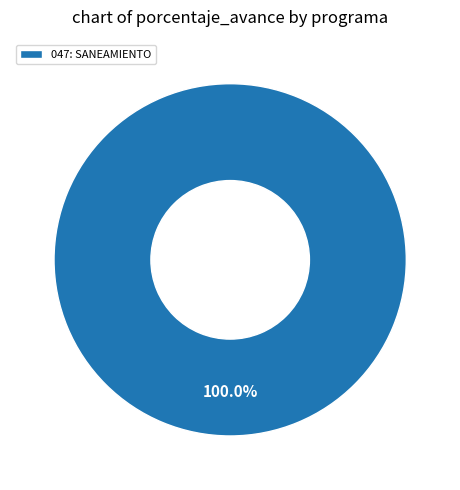

Rank the categories by value from lowest to highest.

047: SANEAMIENTO